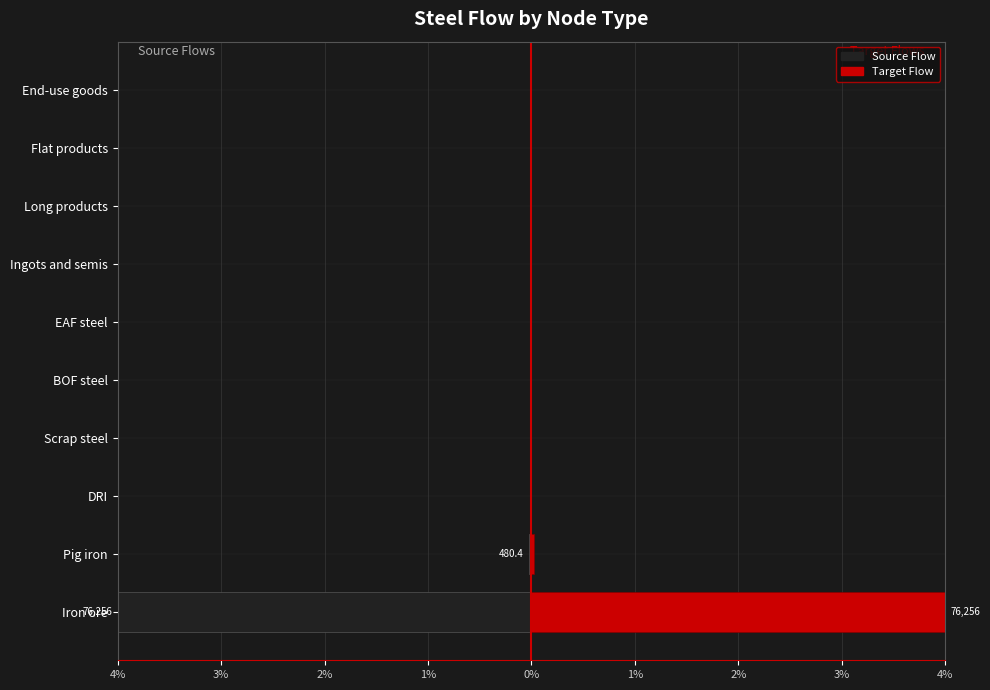

Reading left to right, extract all data points from this chart.

Source Flow: -4.0	-0.0	0.0	0.0	0.0	0.0	0.0	0.0	0.0	0.0
Target Flow: 4.0	0.0	0.0	0.0	0.0	0.0	0.0	0.0	0.0	0.0